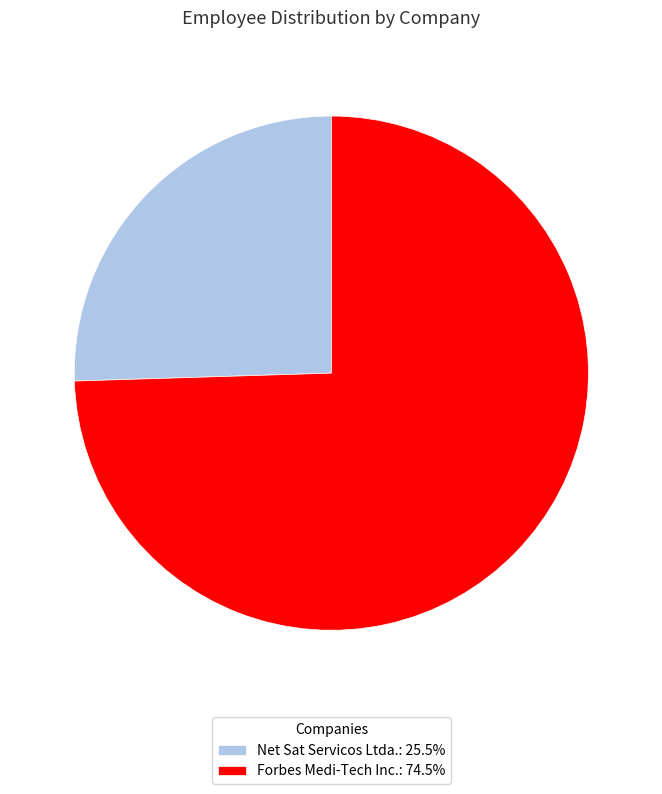

Combined, do Net Sat Servicos Ltda.: 25.5% and Forbes Medi-Tech Inc.: 74.5% account for over 50%?

Yes